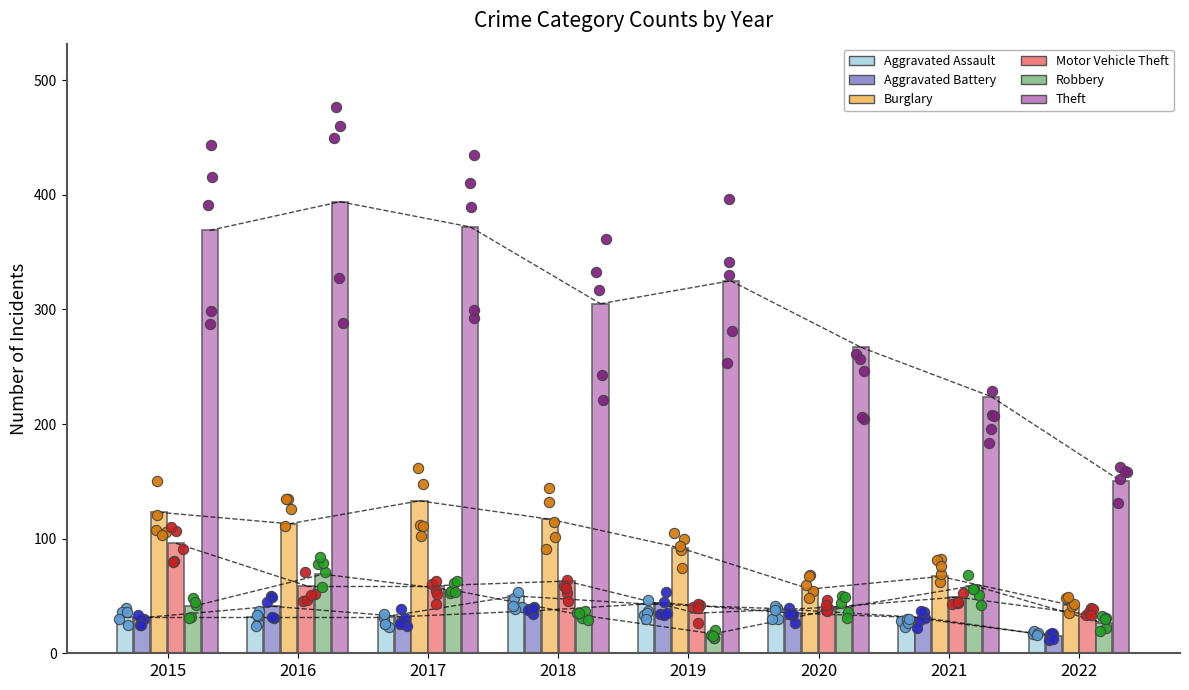

Which series reaches the maximum Y coordinate?

Theft